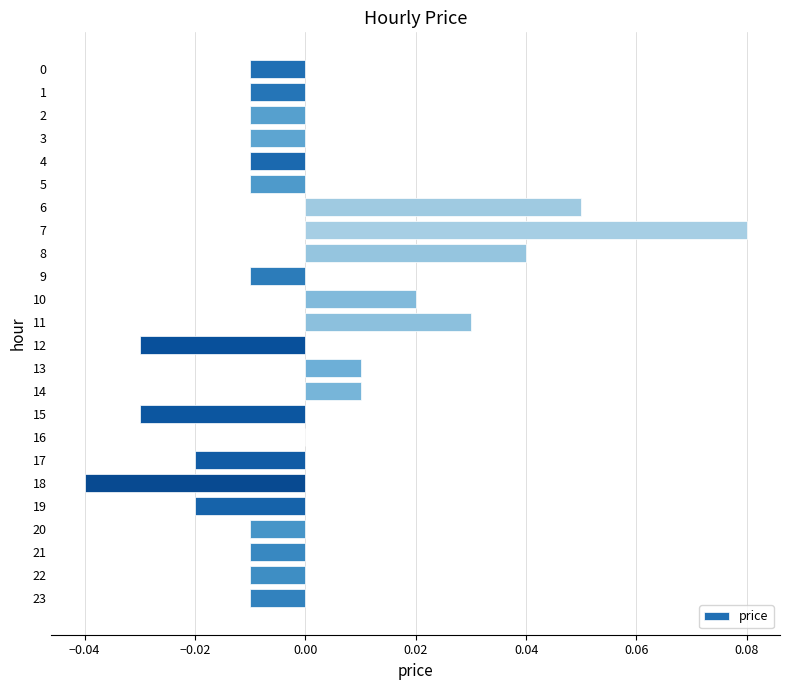

At which label is the value closest to 0?

16